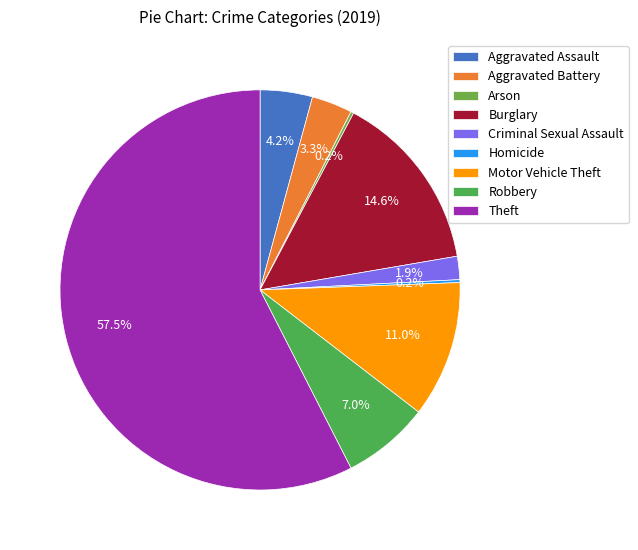

Which category accounts for the majority?

Theft